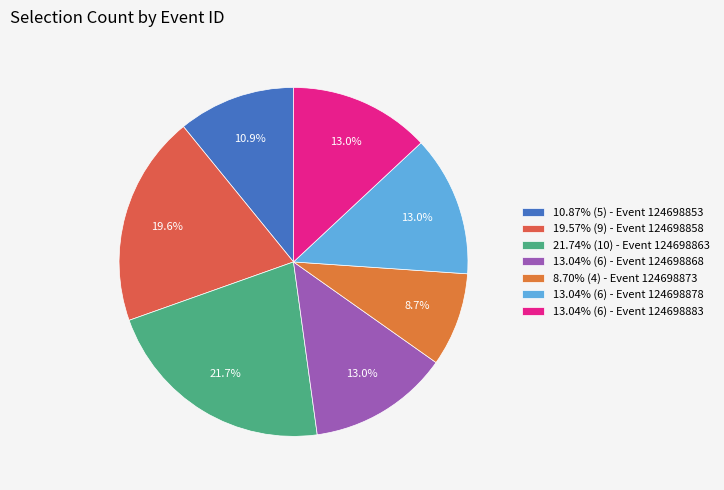

Is there any slice that represents more than half of the pie?

No